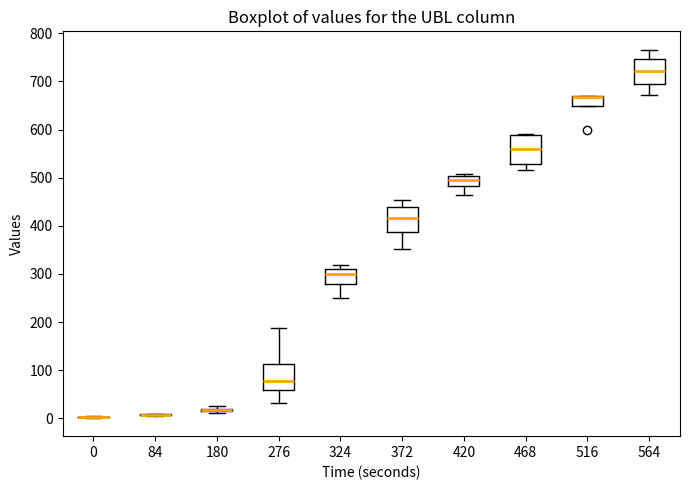

Where is the upper edge of the box at x = 276 on the y-axis? The values are not printed on the chart, so give them approximately, as read against the axis.

110